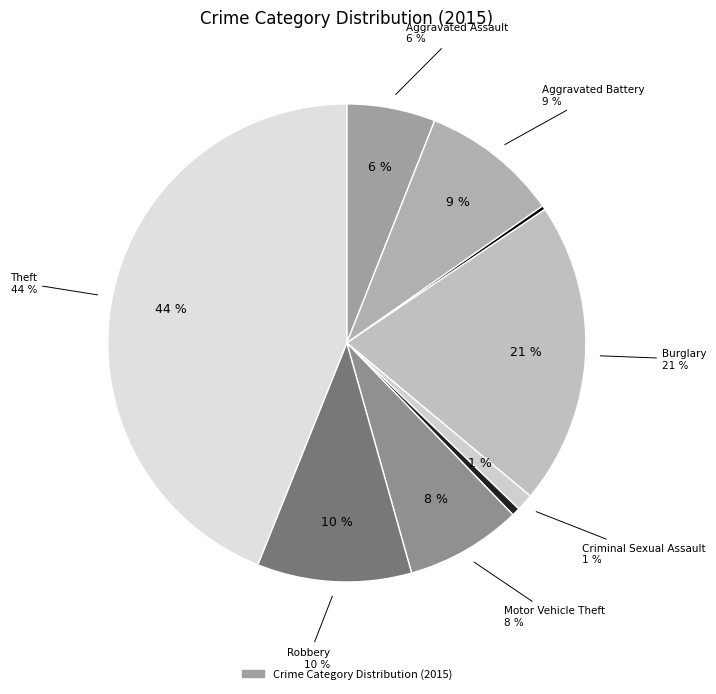

To the nearest percent, what percentage of the pie is Robbery?

10%